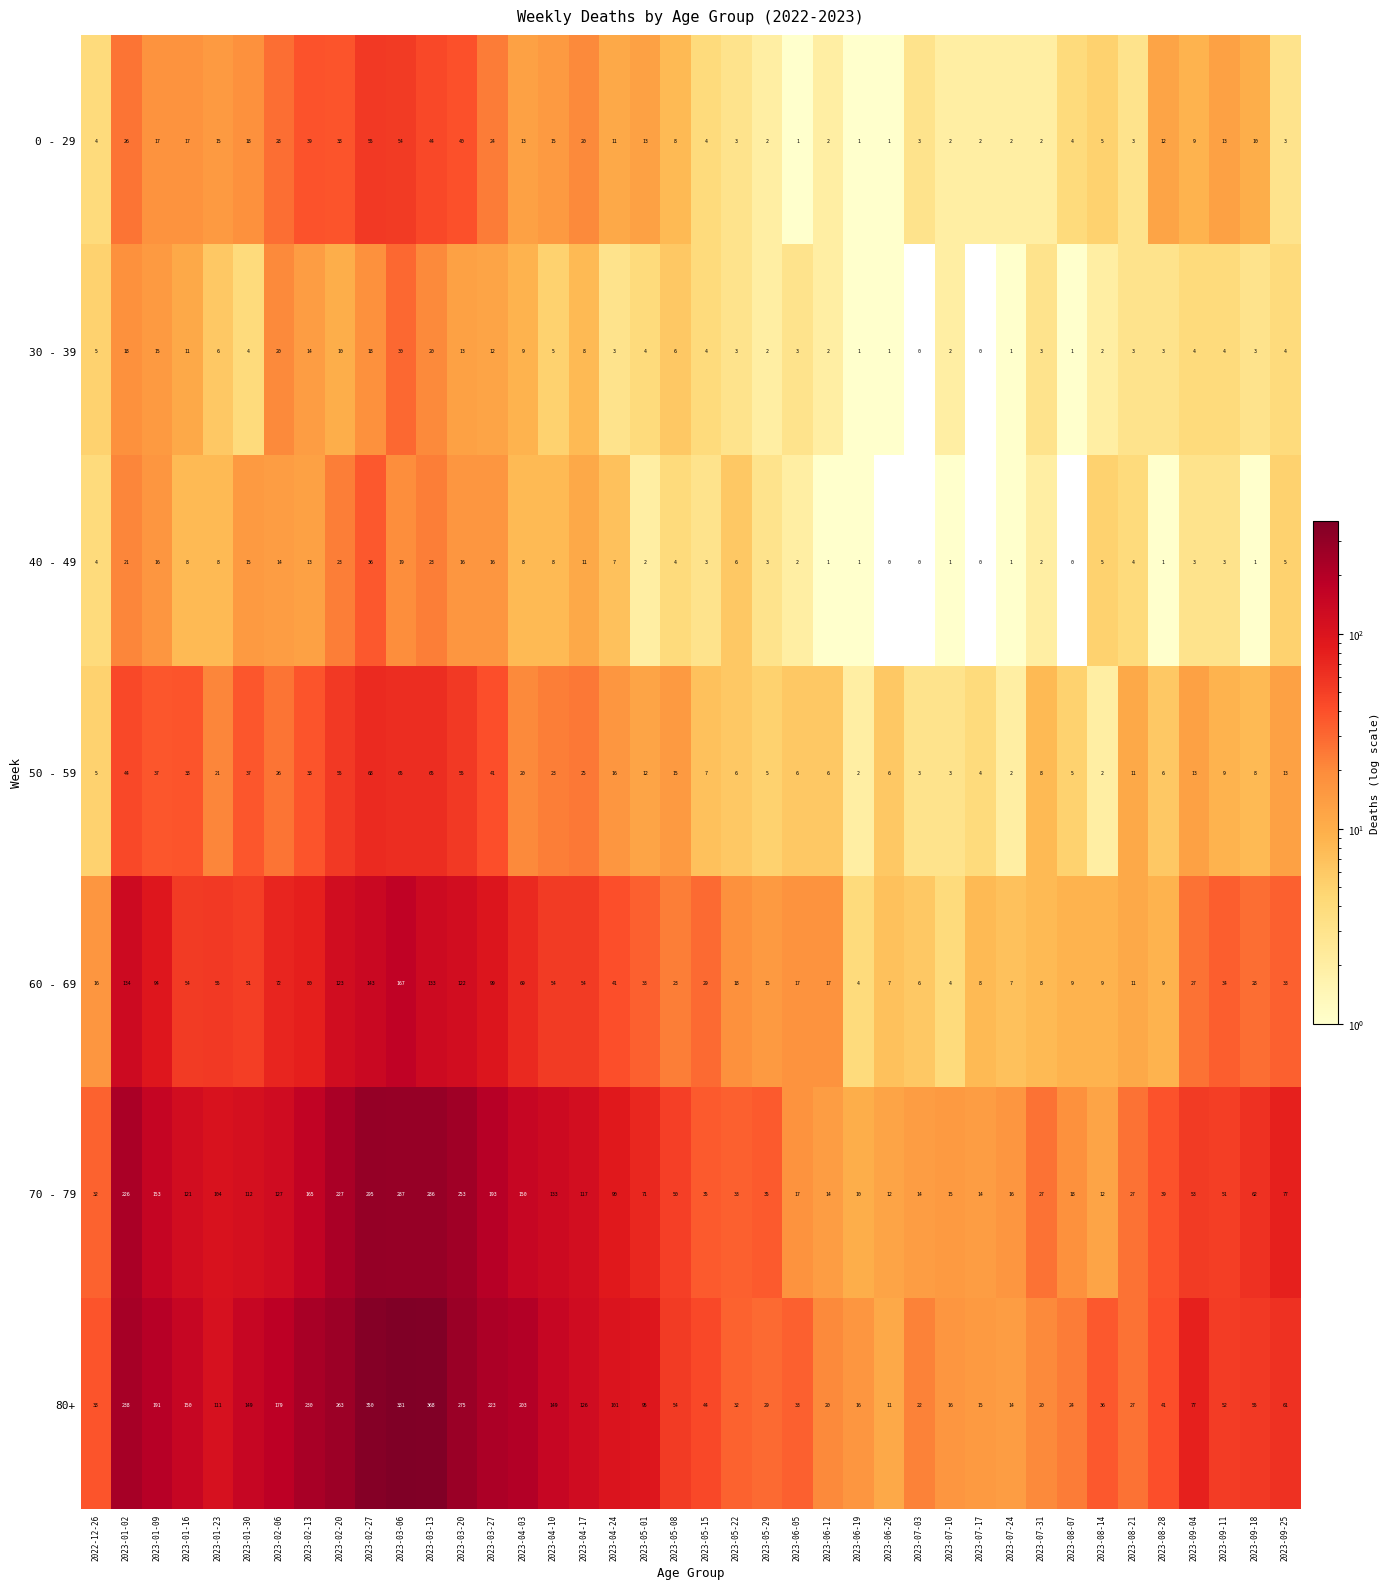

At which label does 70 - 79 reach its peak?

2023-02-27